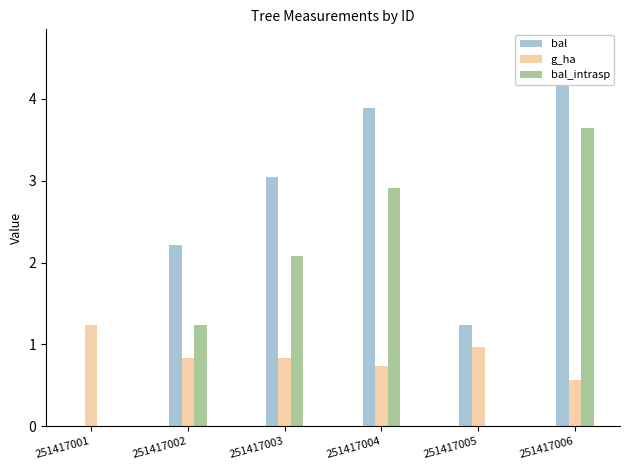

What value does the bal_intrasp series have at 251417003?

2.1